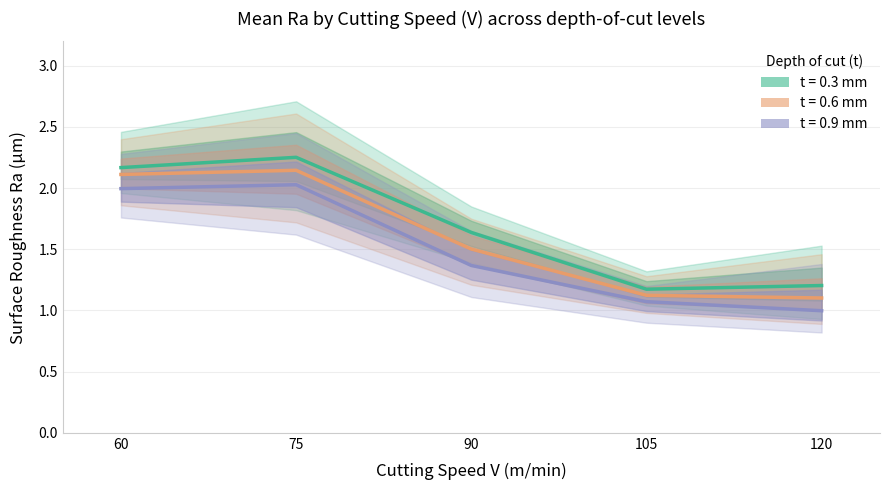

How many categories are shown in the chart?

5